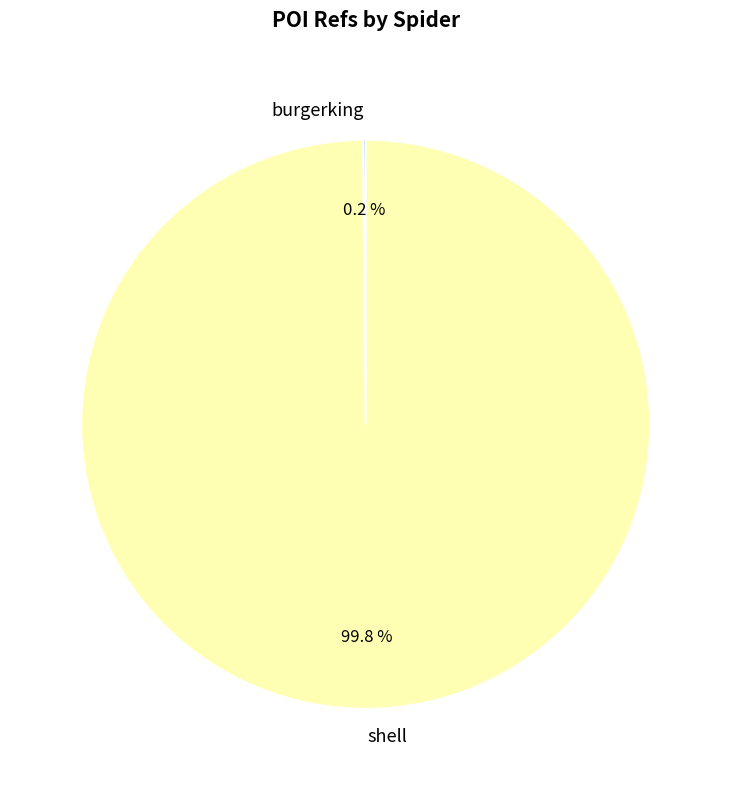

To the nearest percent, what portion does shell represent?

100%